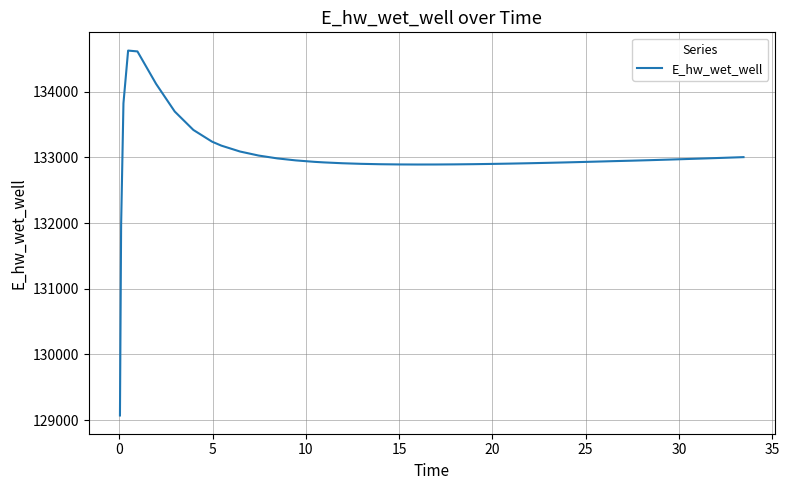

What is the maximum value shown in the chart?

134627.9